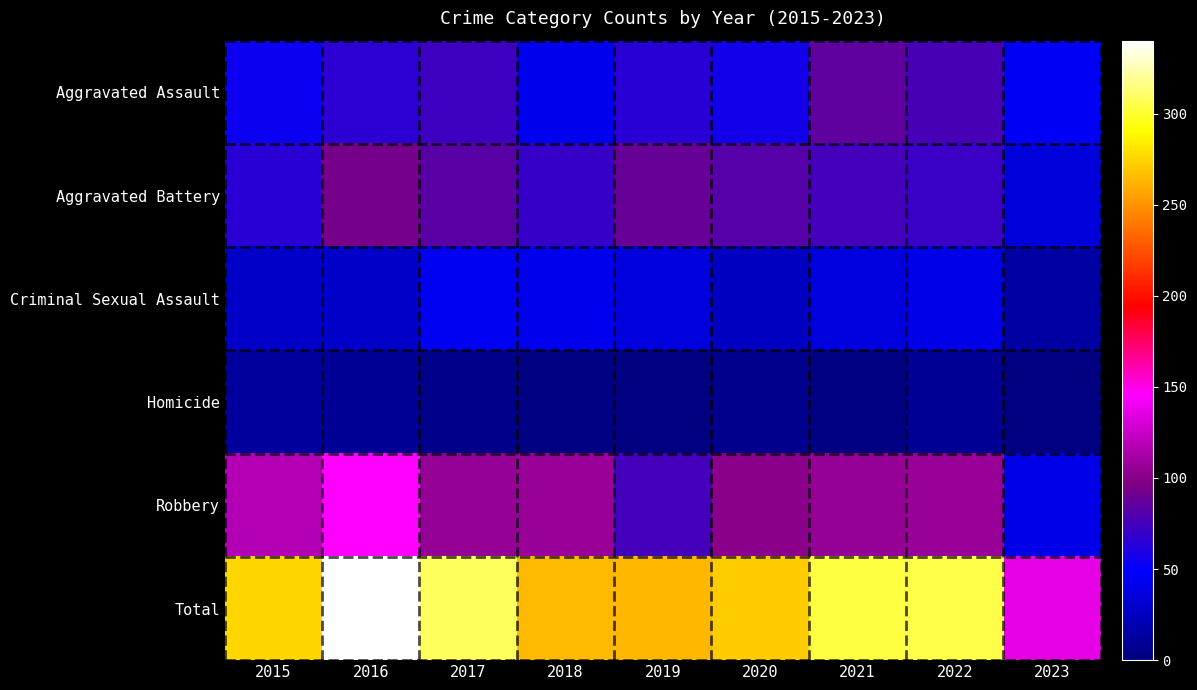

List the series in order of their peak value, highest first.

Total, Robbery, Aggravated Battery, Aggravated Assault, Criminal Sexual Assault, Homicide